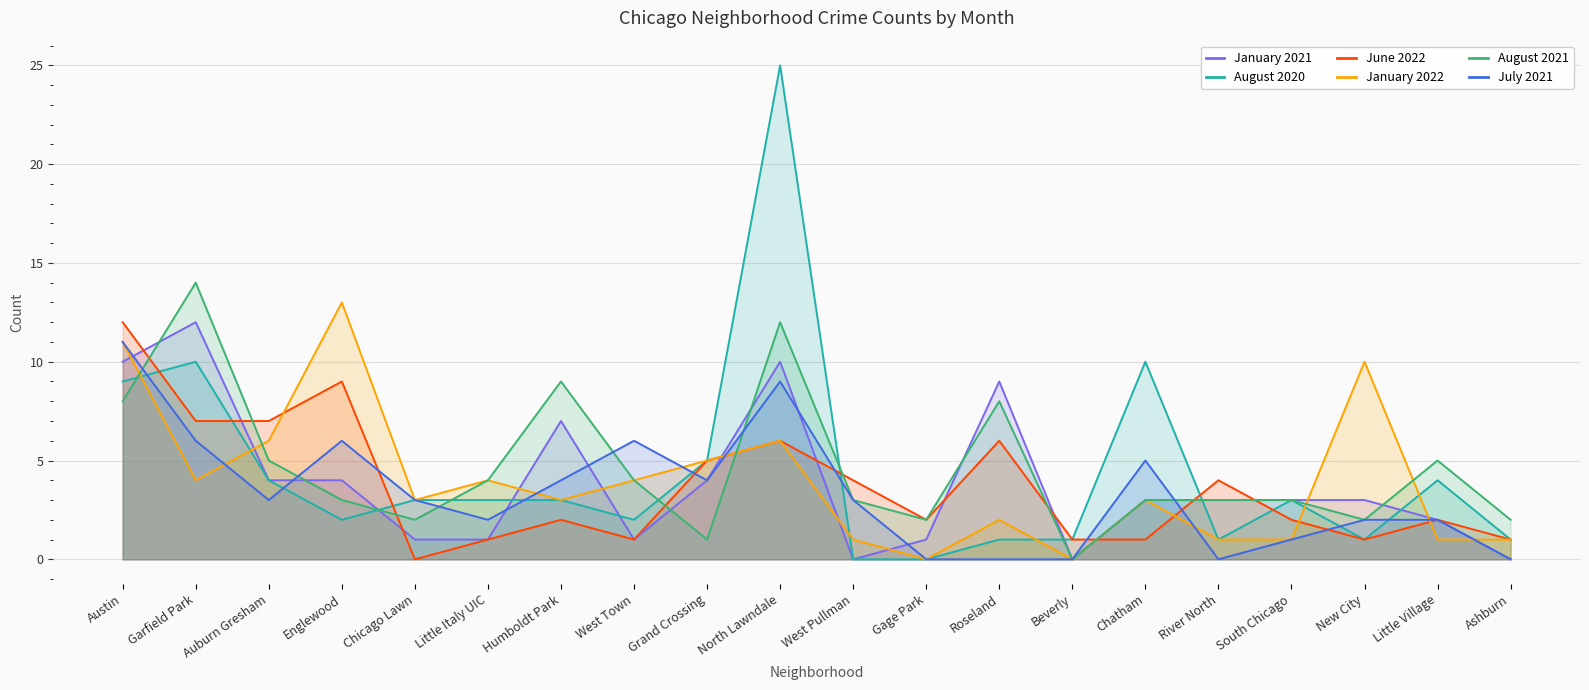

What position from the left is North Lawndale?

10